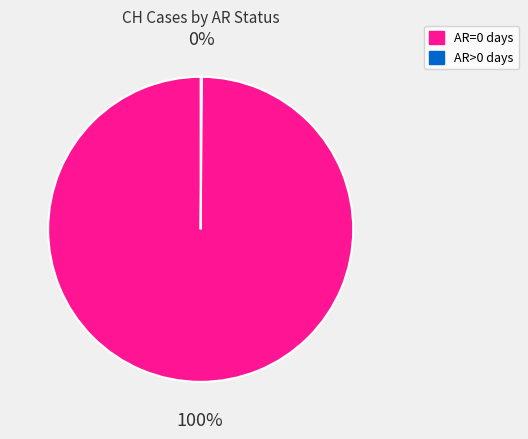

To the nearest percent, what is the average slice percentage?

50%